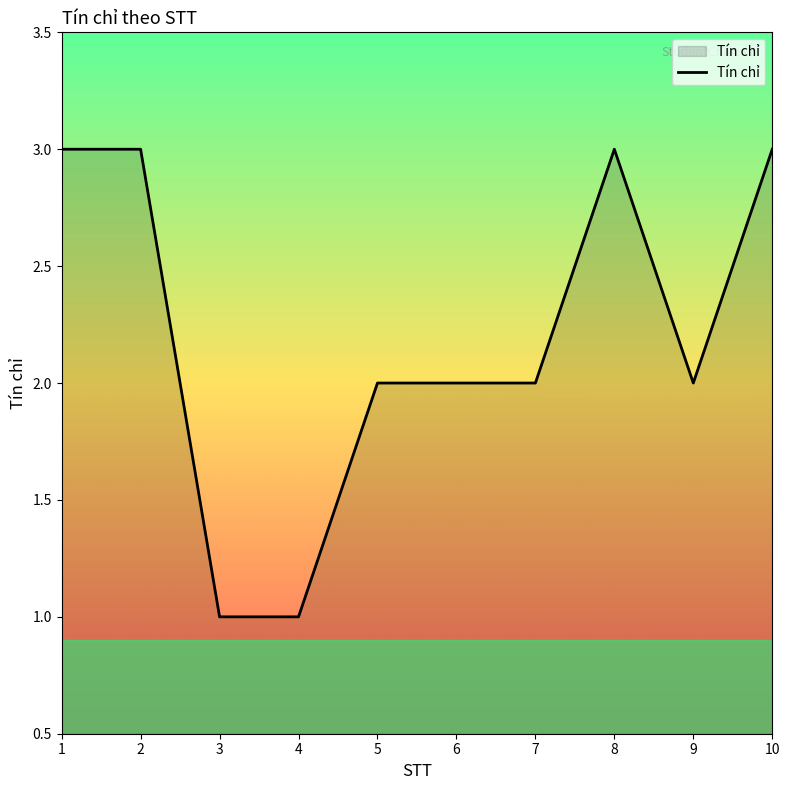

Does the chart display data point markers on the line(s)?

No